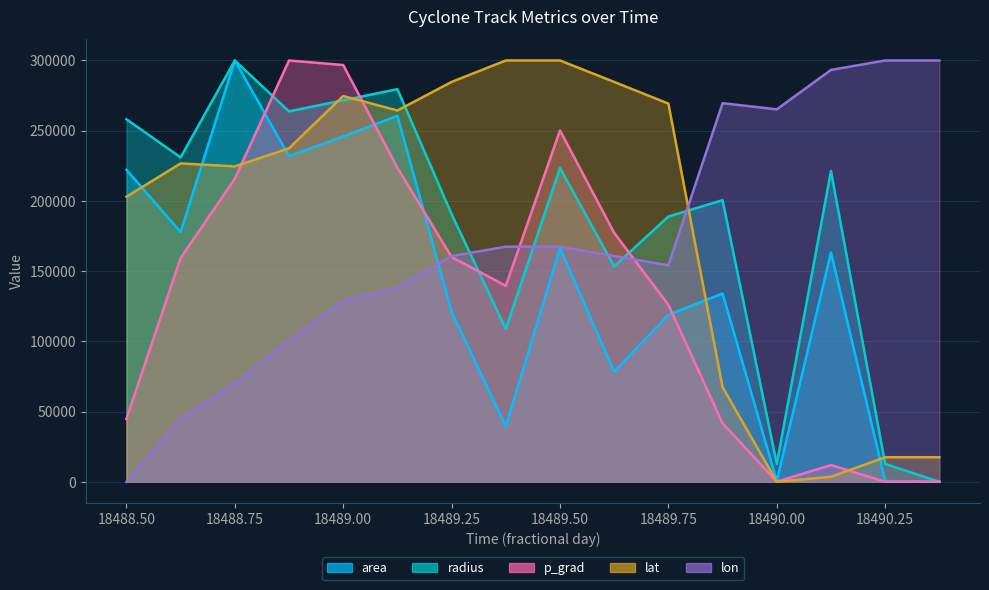

After their last crossing, which series has the higher values: radius or lat?

lat